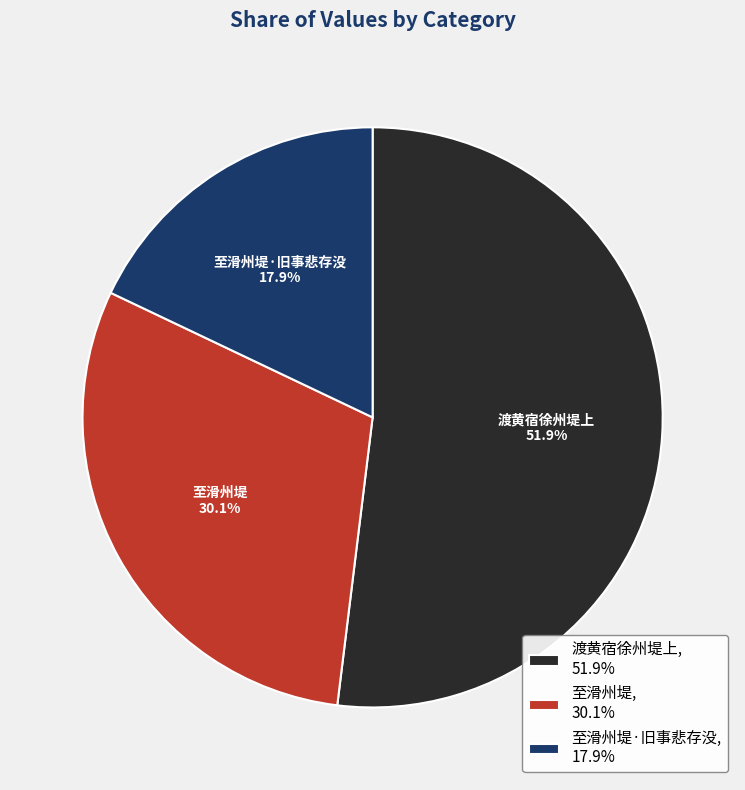

What is the ratio of the value at 渡黄宿徐州堤上, 51.9% to the value at 至滑州堤·旧事悲存没, 17.9%?

2.9